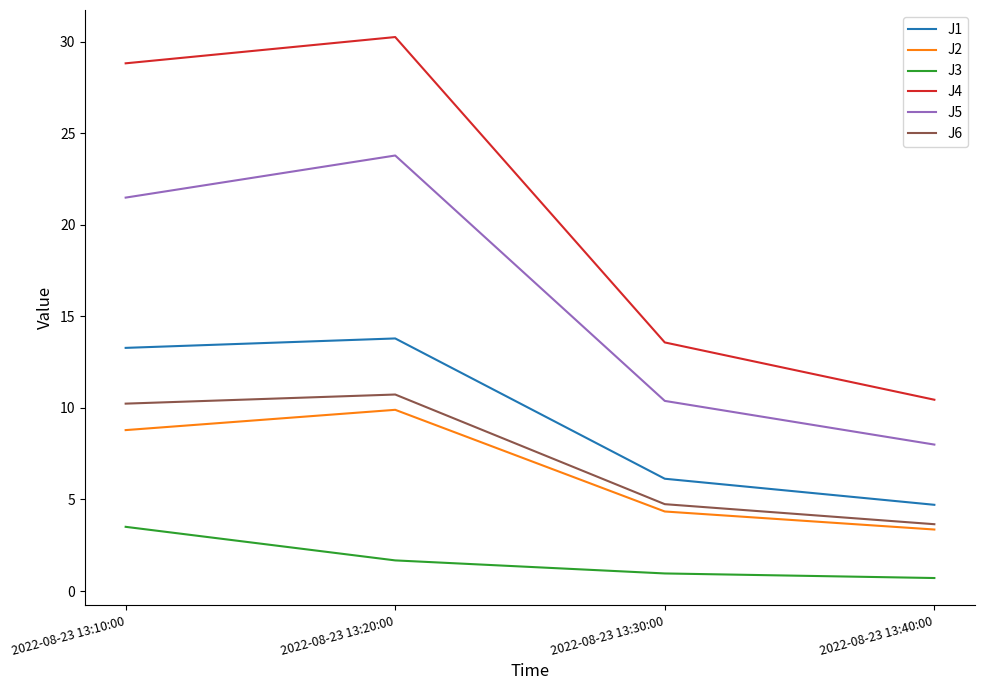

What is the maximum value shown in the chart?

30.3